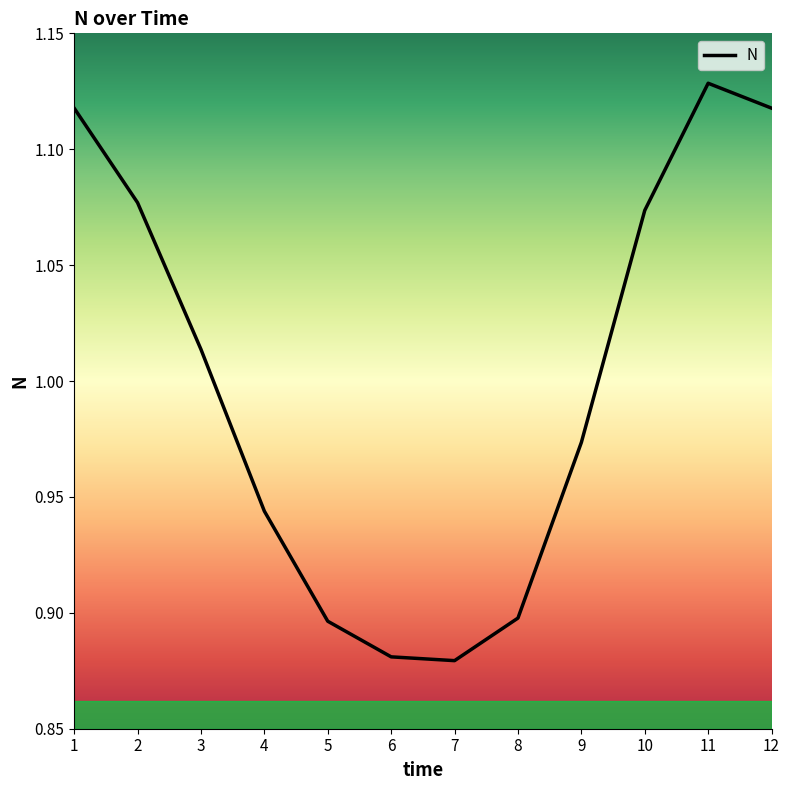

Is it true that the value at 6 is 0.9?

True